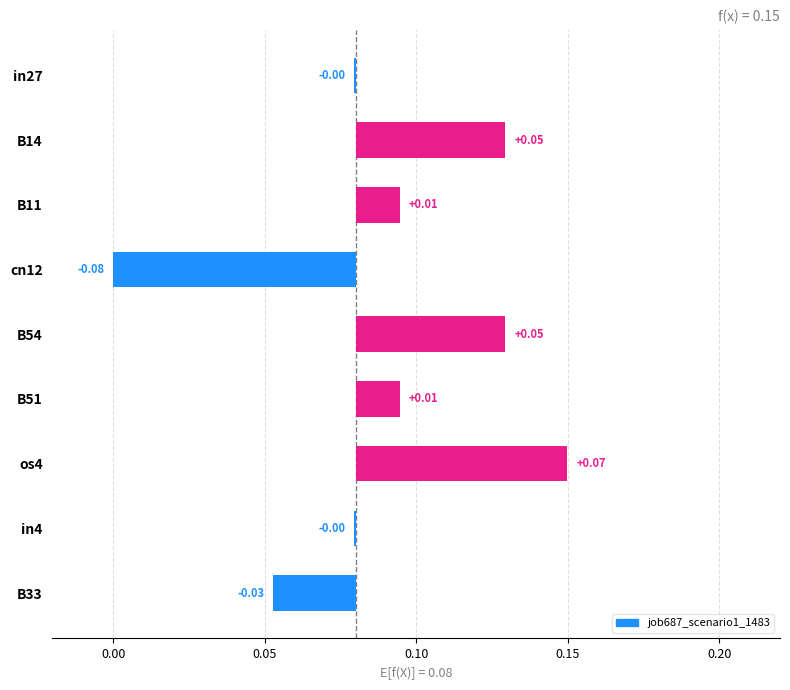

What is the difference between the maximum and minimum values?

0.1